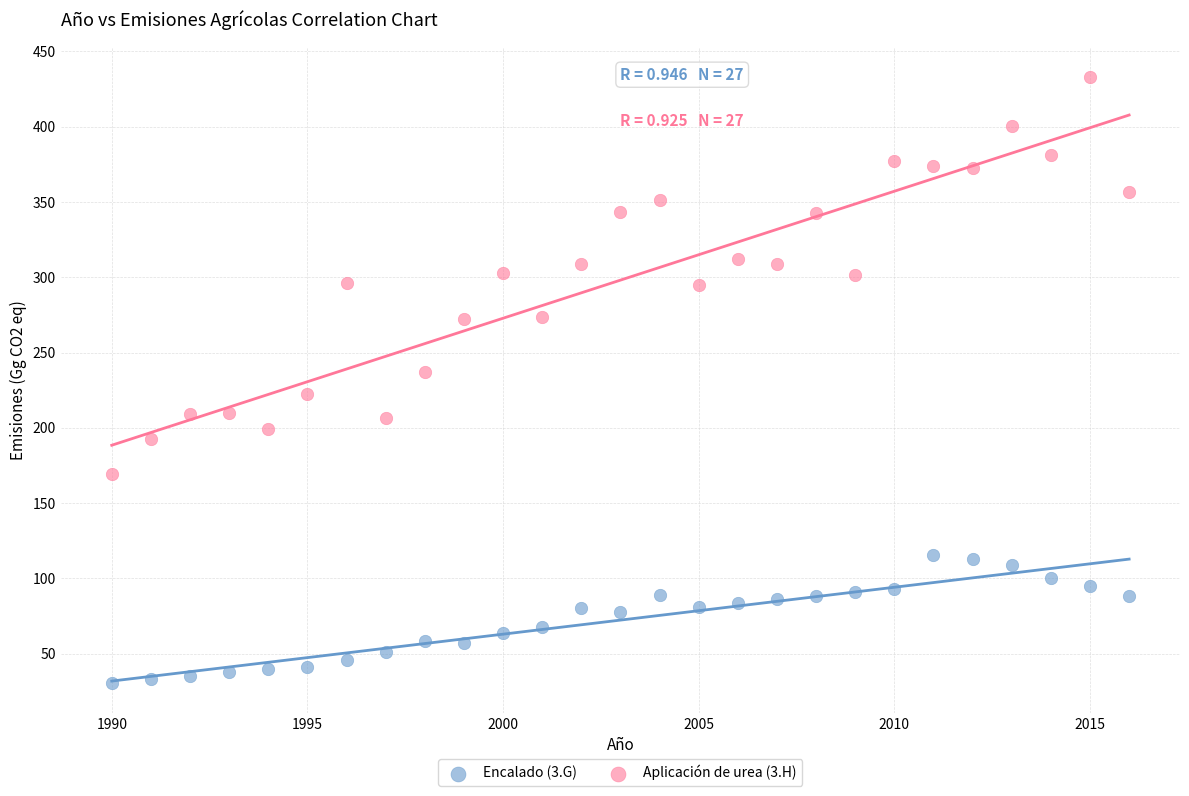

Which series reaches the maximum Y coordinate?

Aplicación de urea (3.H)